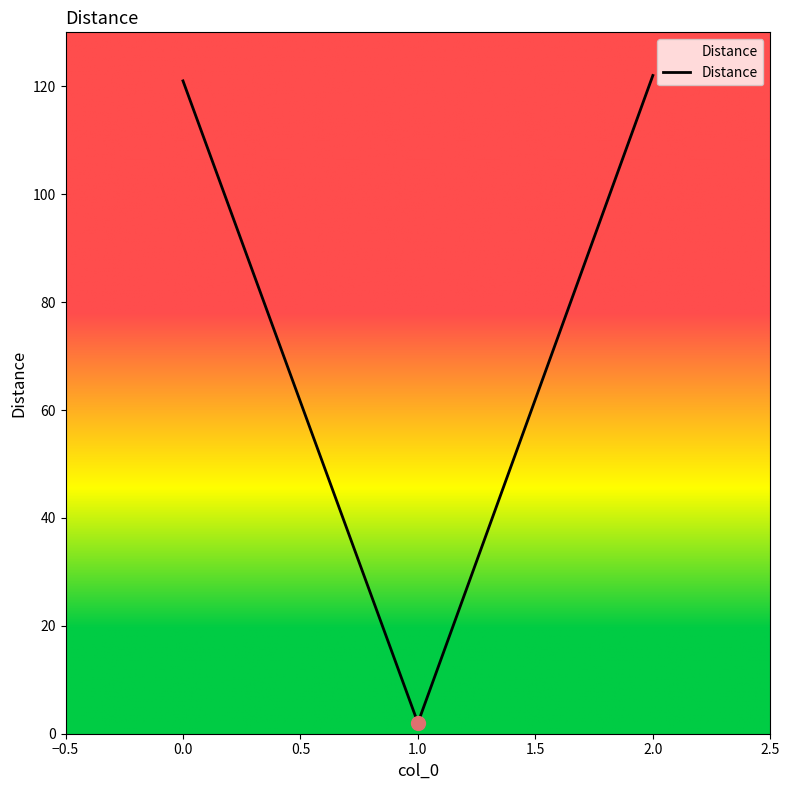

What is the difference between the maximum and minimum values?

120